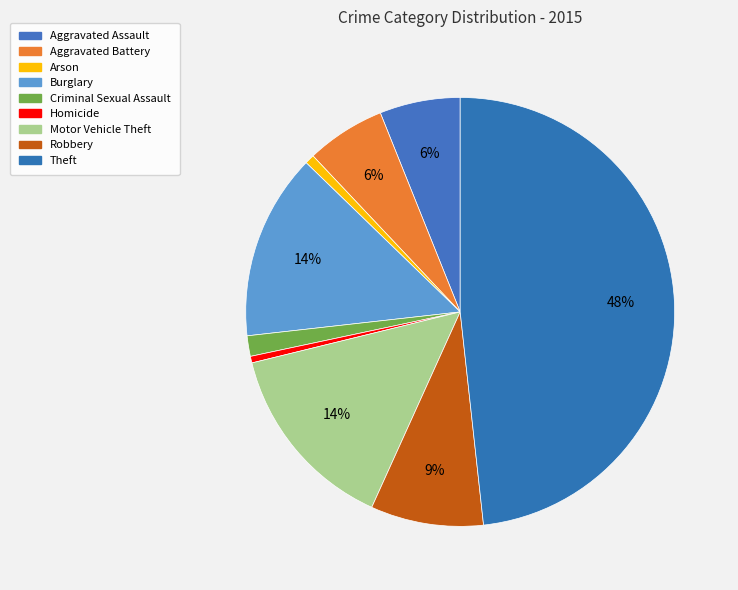

How many slices are in this pie chart?

9